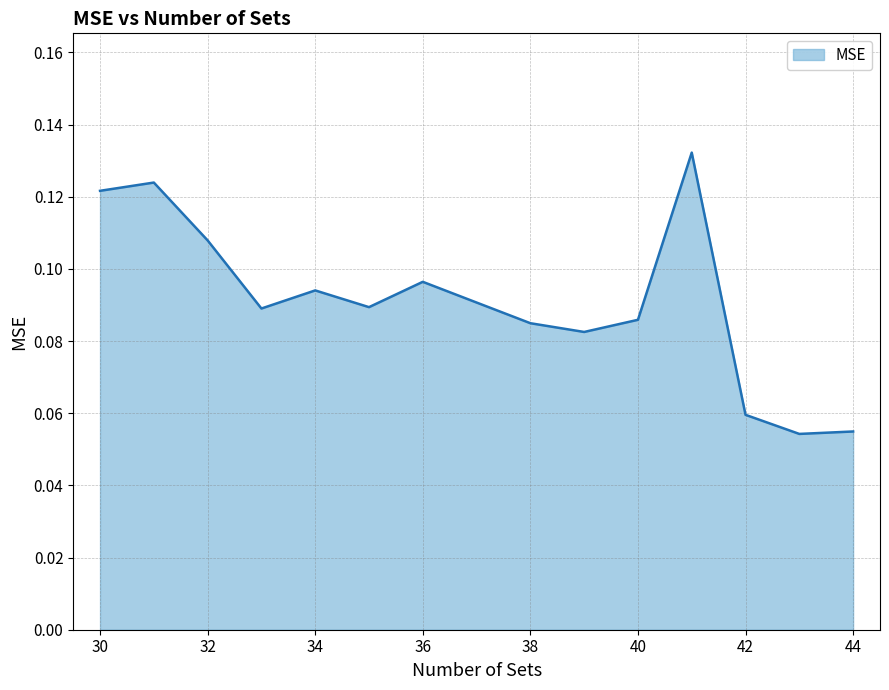

Which has a higher value, 34 or 32?

32